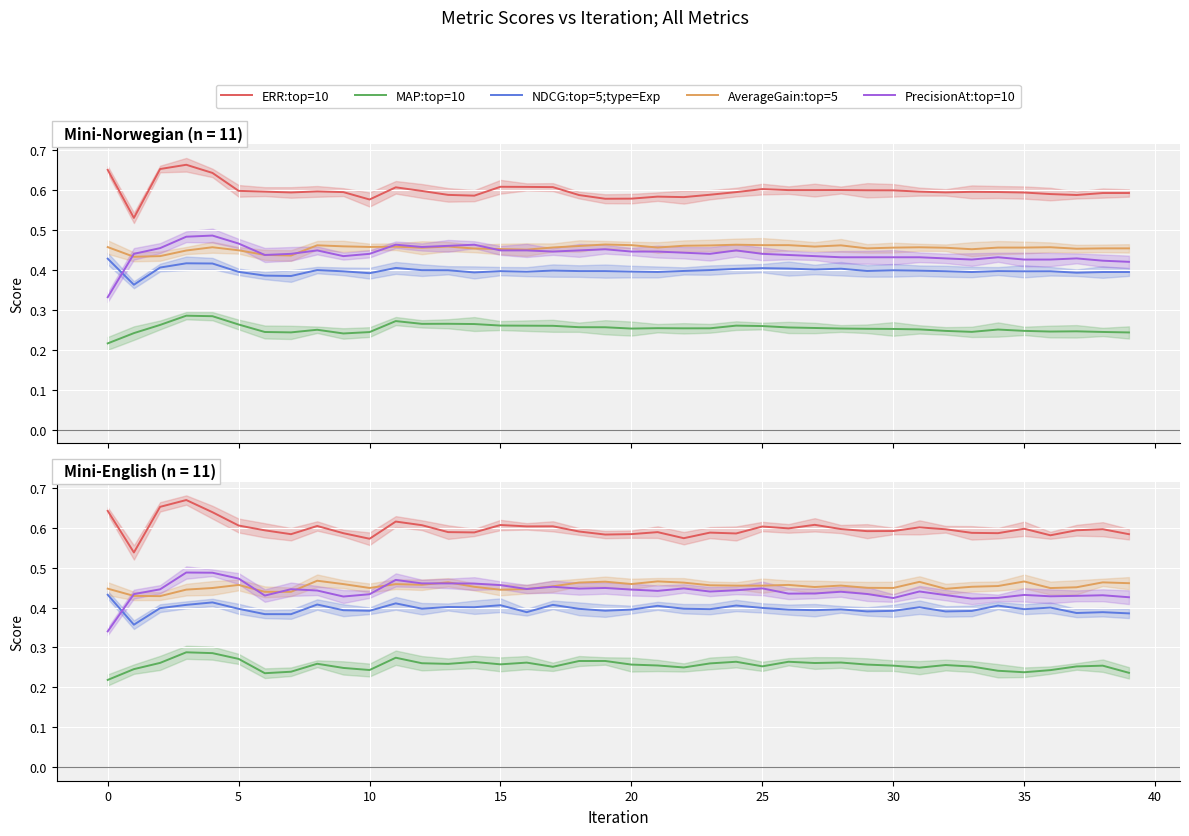

The value of NDCG:top=5;type=Exp at 5 is 0.4. True or false?

True